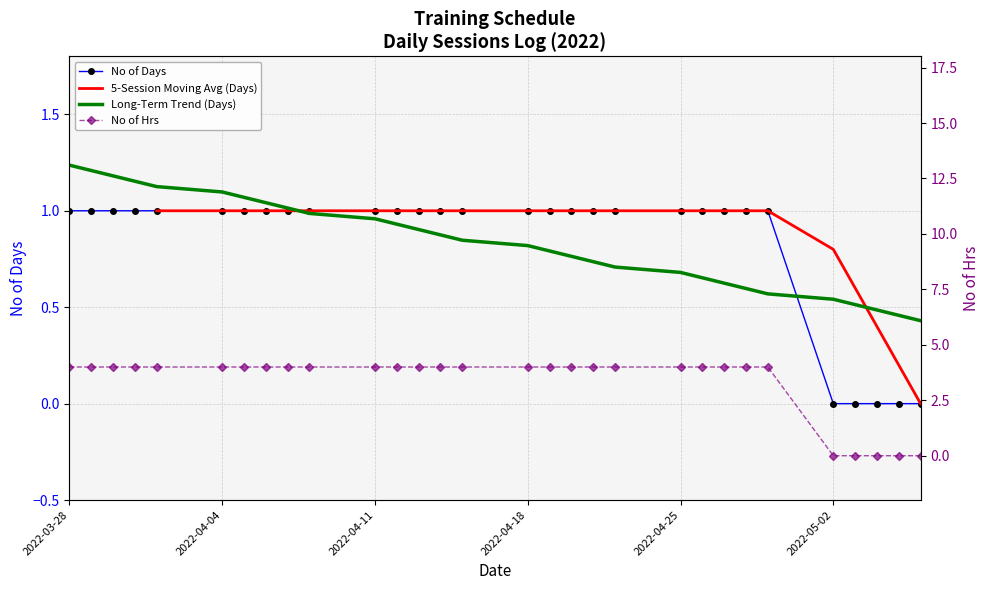

True or false: No of Days has more than 1 interior local peaks.

False